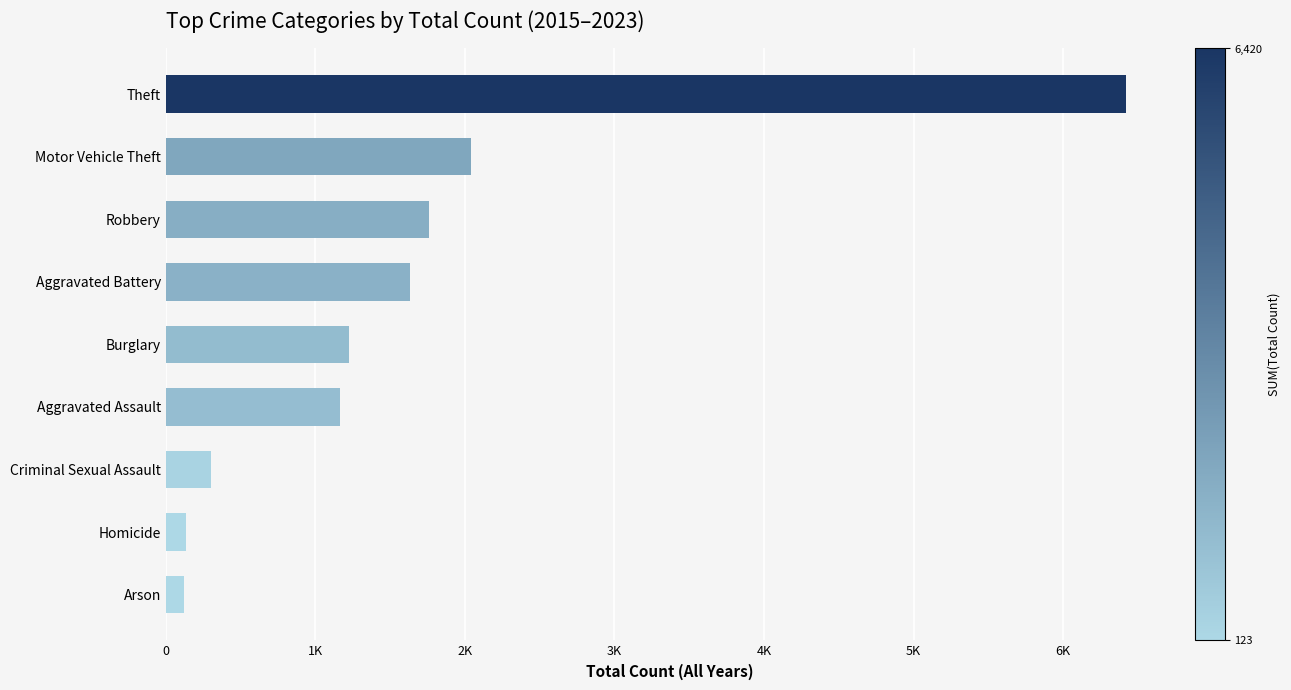

Does the chart contain any negative values?

No